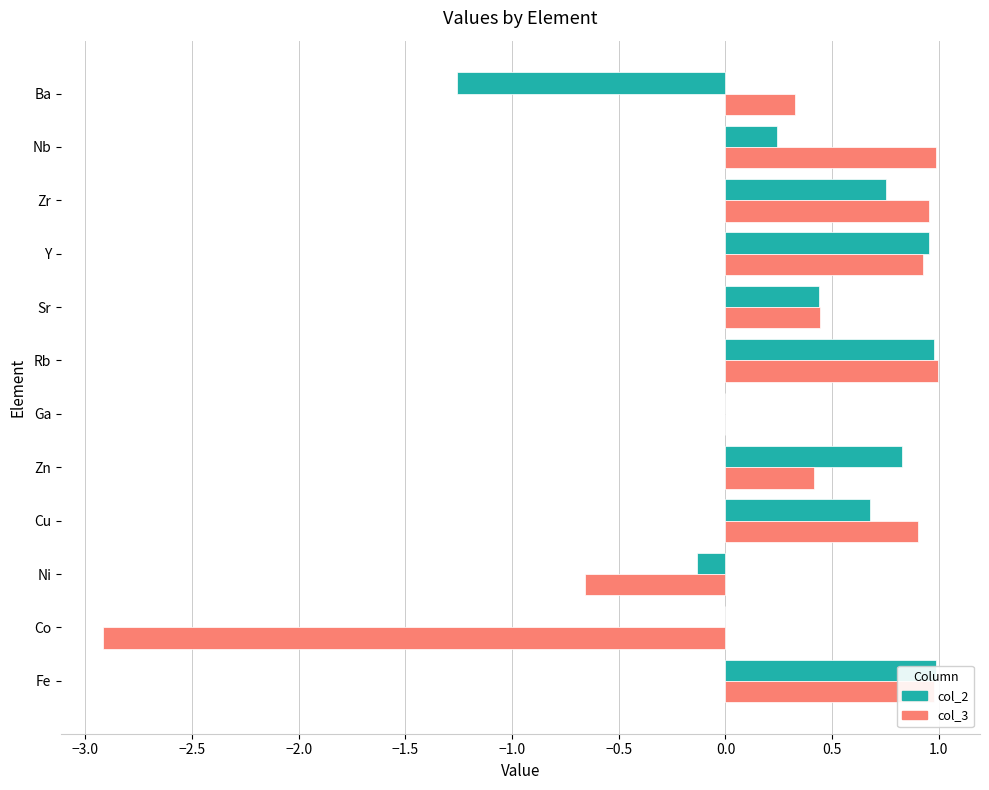

What are all the series names shown in the legend?

col_2, col_3